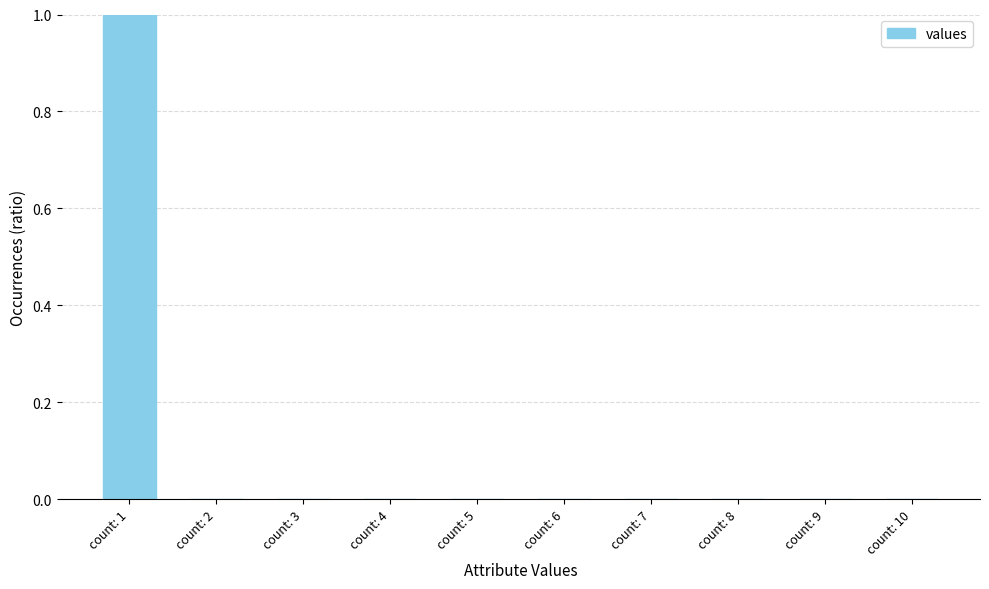

Are the bars grouped side by side (vs. stacked)?

No